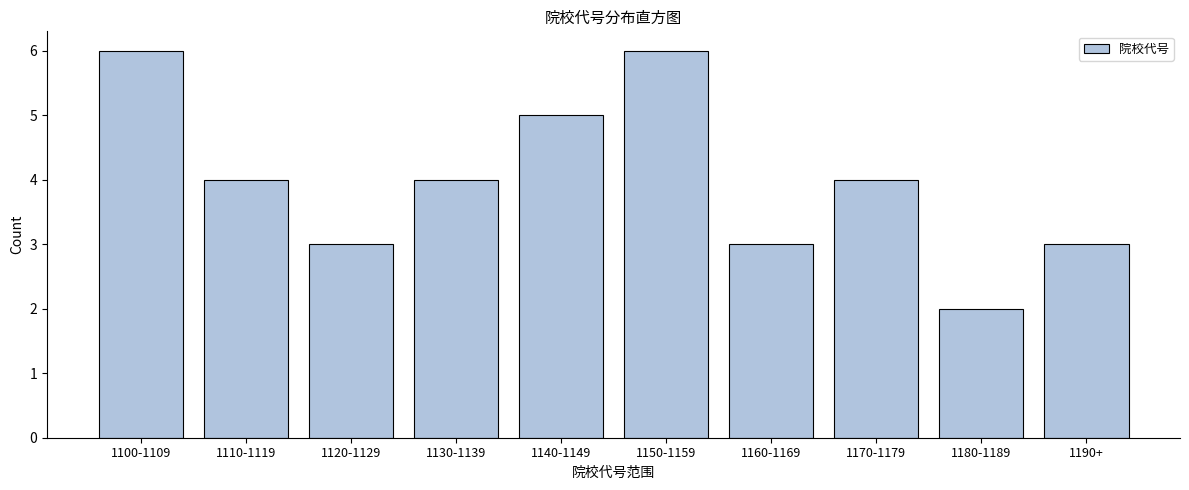

Reading left to right, transcribe all the data shown in this chart.

6	4	3	4	5	6	3	4	2	3